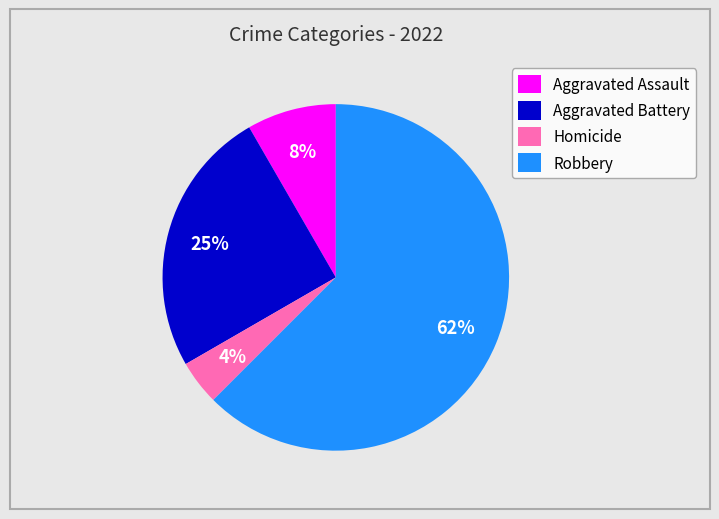

Between Aggravated Battery and Aggravated Assault, which is larger?

Aggravated Battery